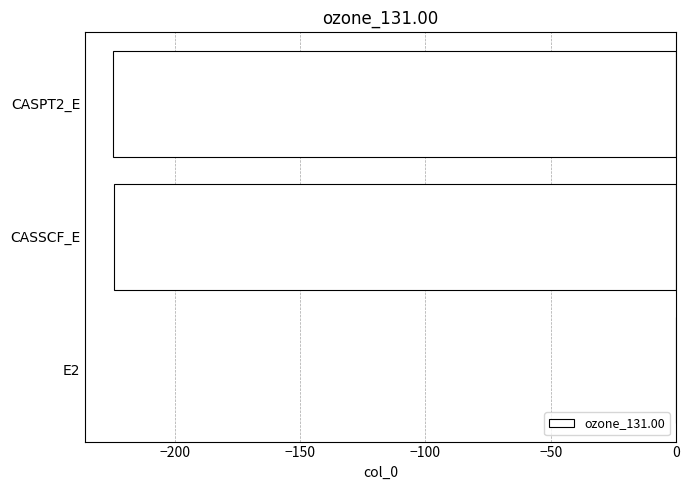

What is the sum of the values at CASSCF_E and CASPT2_E?

-448.8